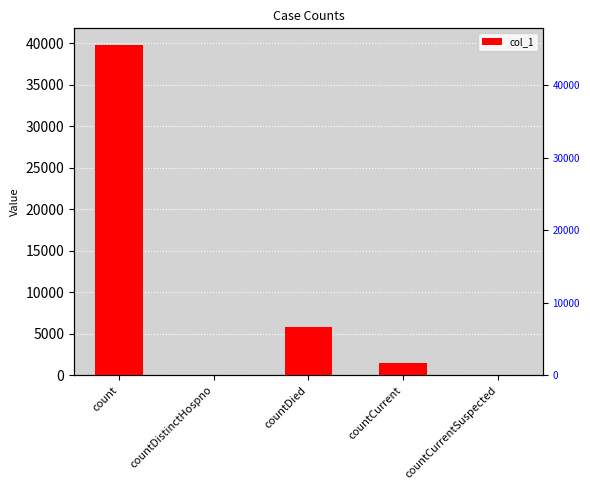

Rank the categories by value from lowest to highest.

countDistinctHospno, countCurrentSuspected, countCurrent, countDied, count